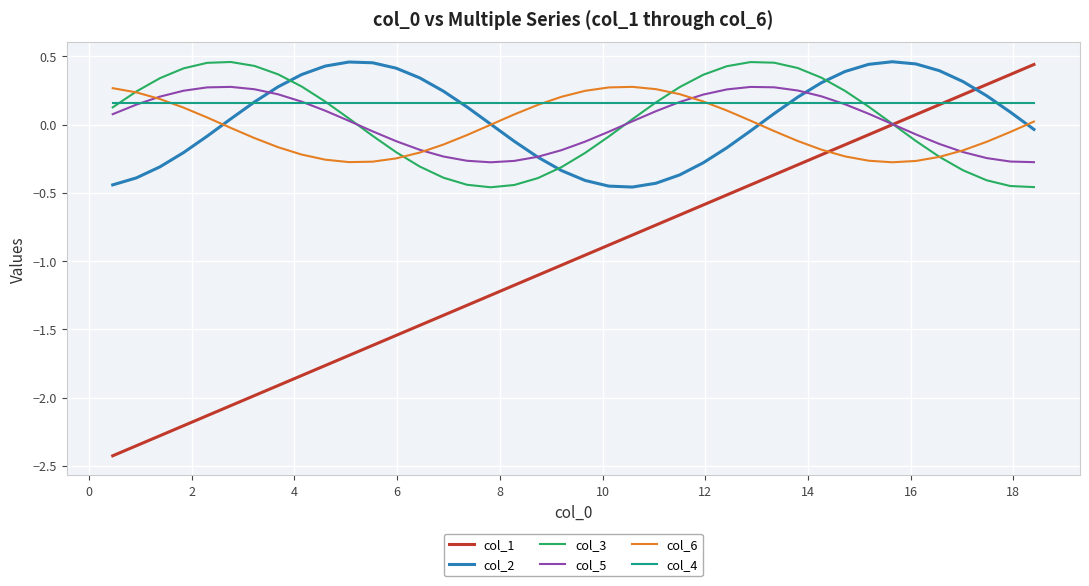

Which series has the largest range (max minus min)?

col_1